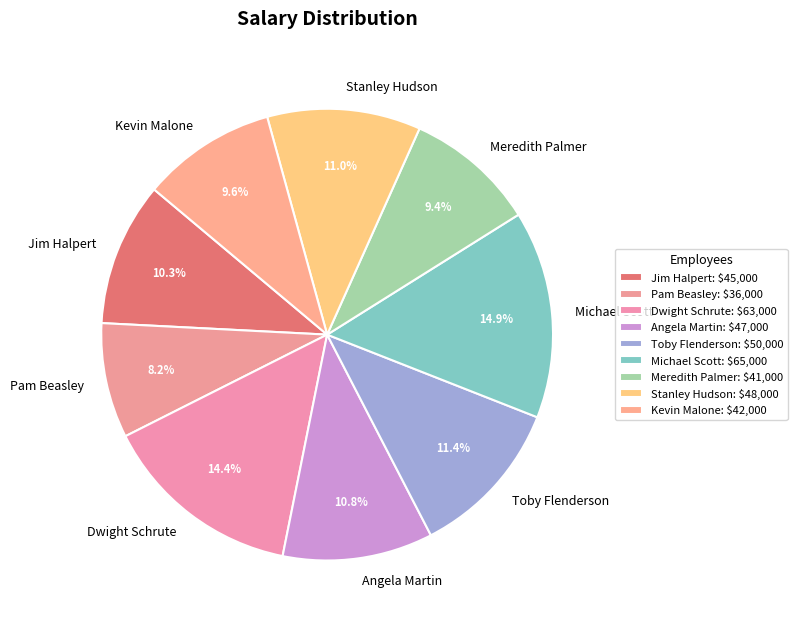

Count the number of slices in the pie.

9